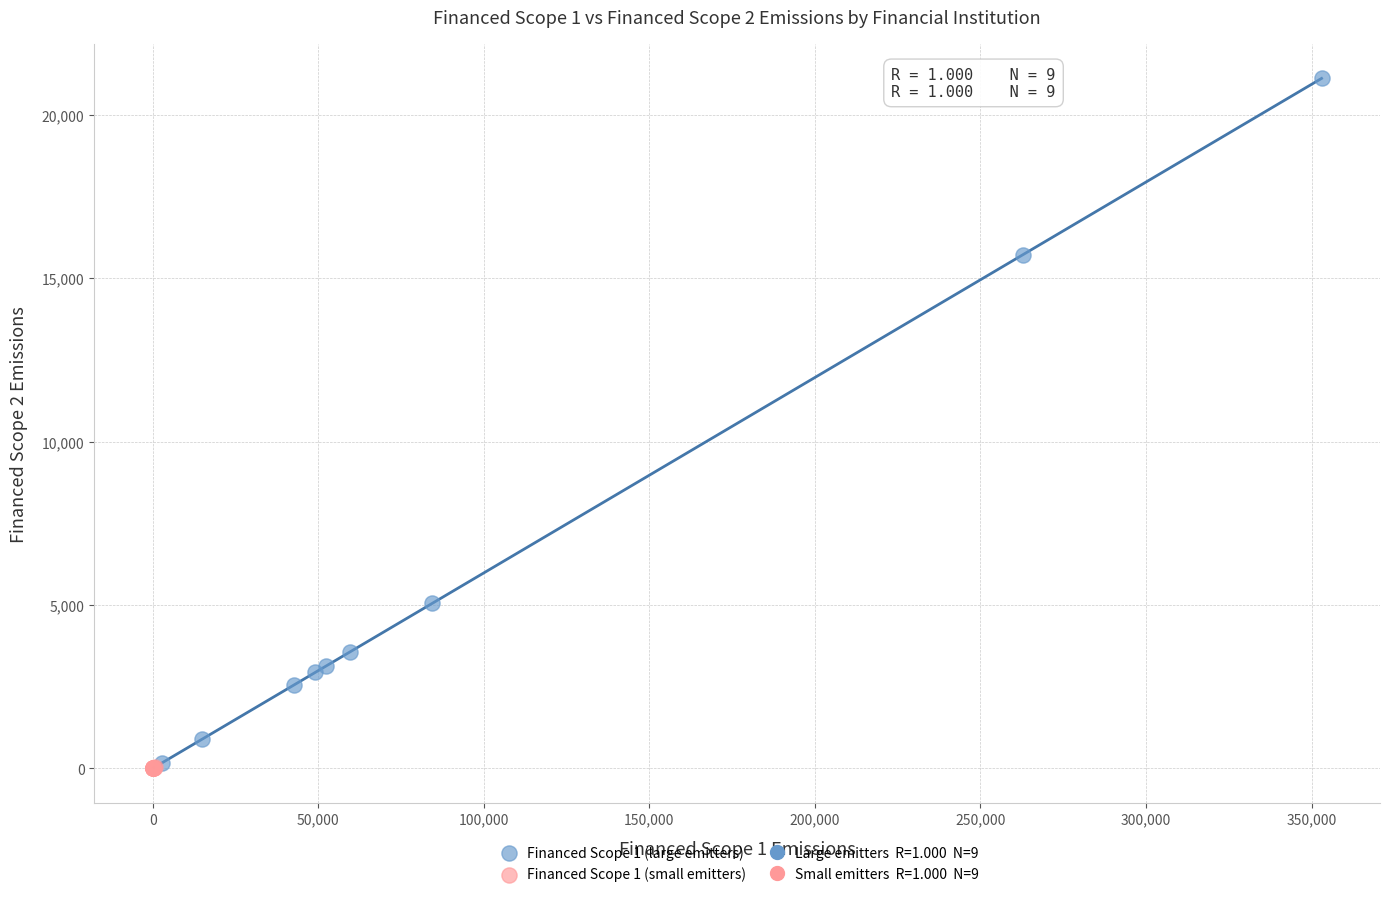

Which series has the largest Y range (max minus min)?

Financed Scope 1 (large emitters)